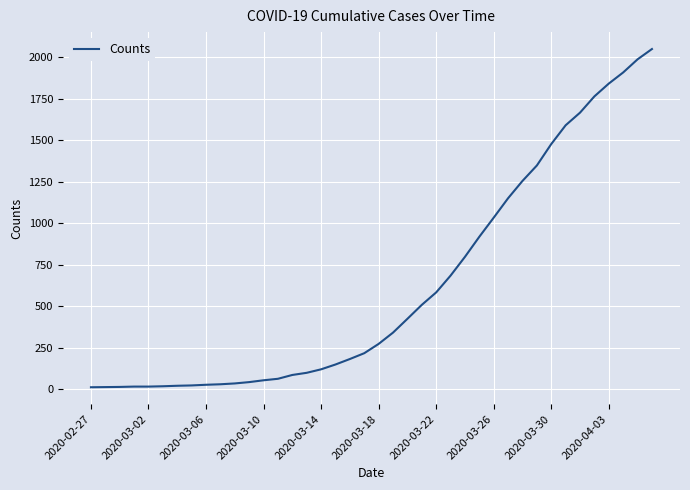

What is the greatest value displayed?

2049